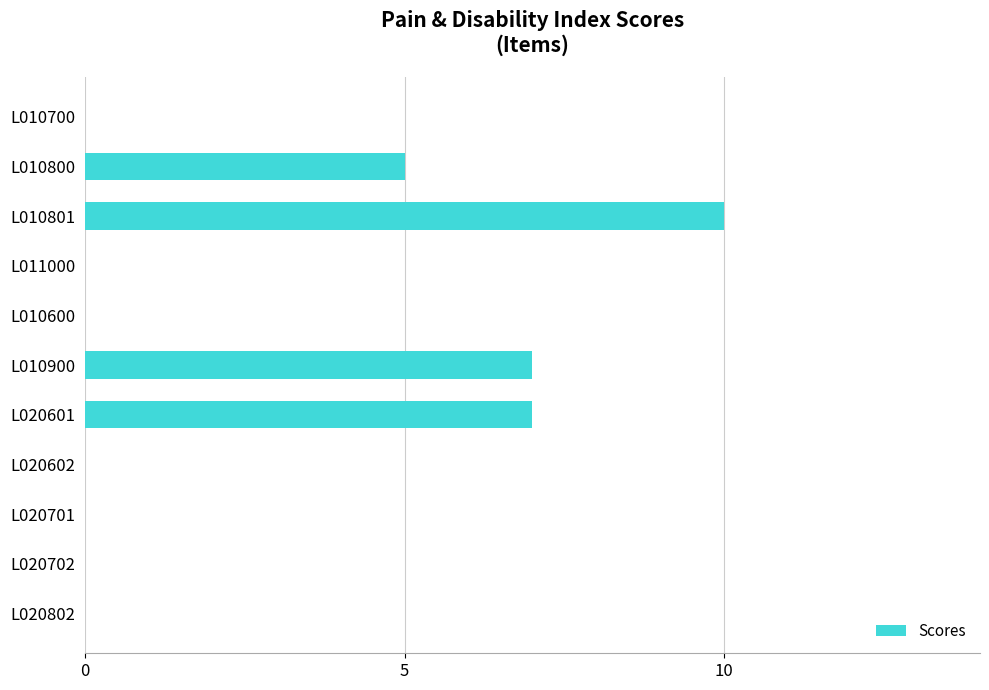

True or false: the data shows 0 at L020602.

True